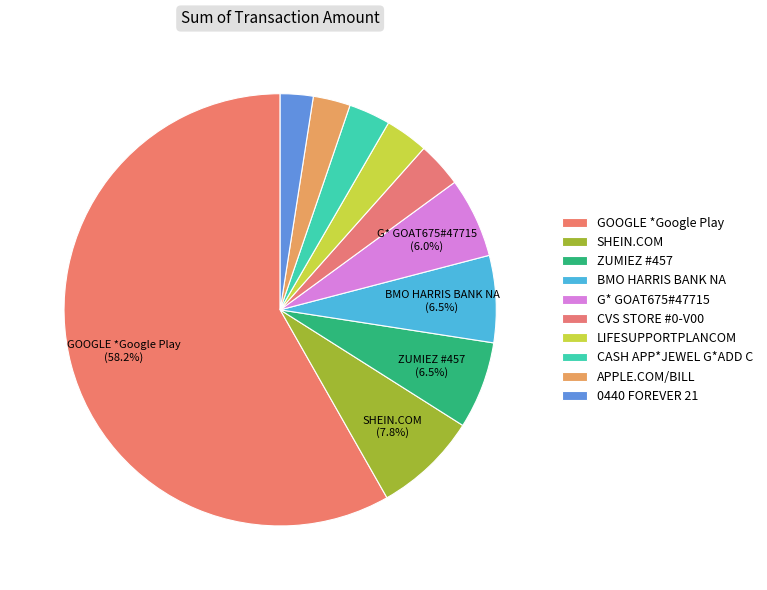

To the nearest percent, what portion does APPLE.COM/BILL represent?

3%